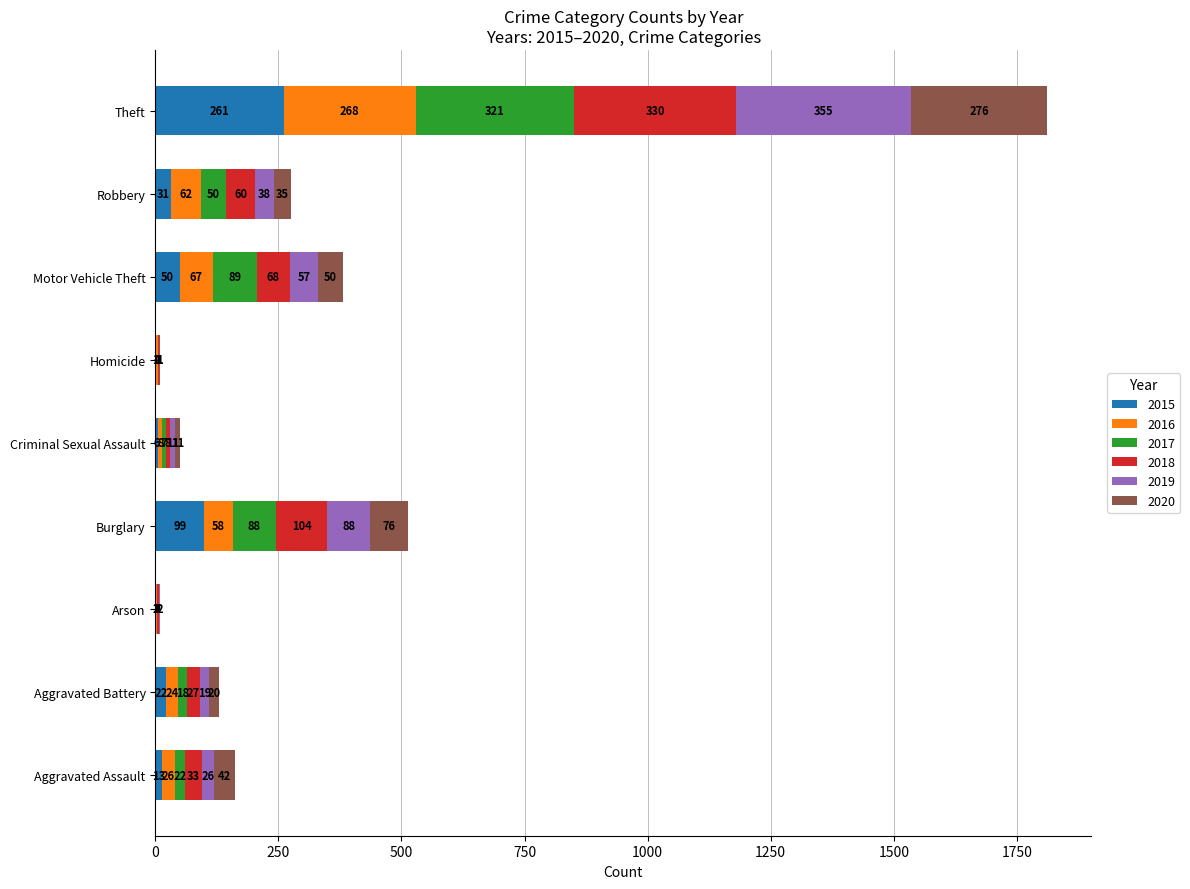

What value does the 2015 series have at Motor Vehicle Theft, to the nearest 5?

50